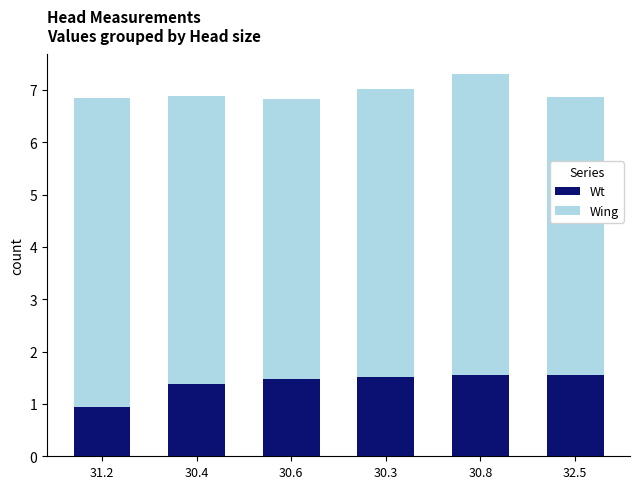

Does the chart contain stacked bars?

Yes